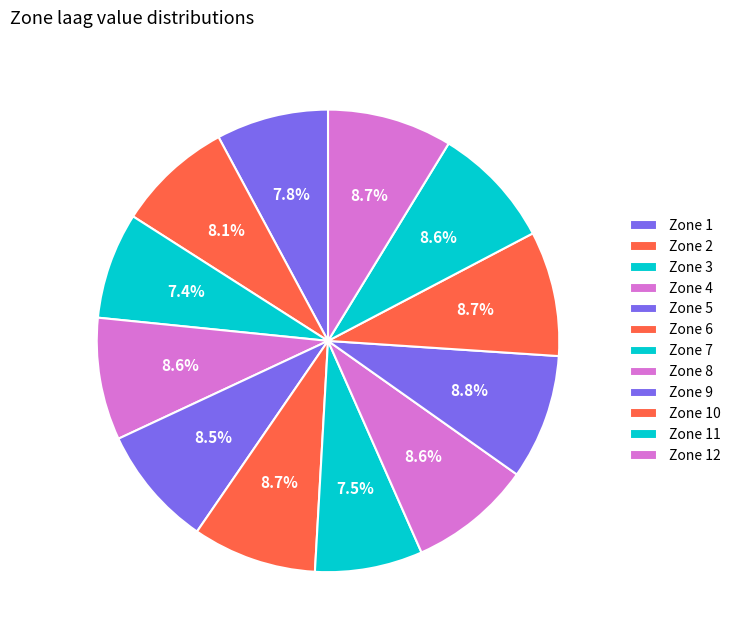

Is Zone 4 the majority of the pie?

No